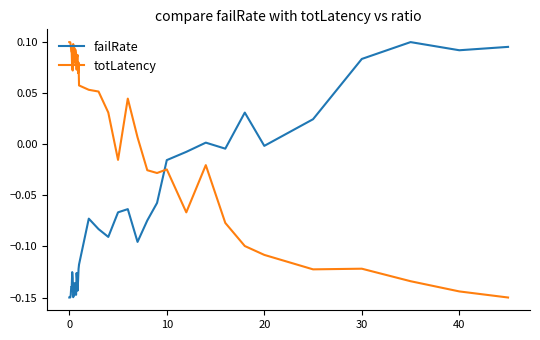

Which series has the largest total across all categories?

totLatency